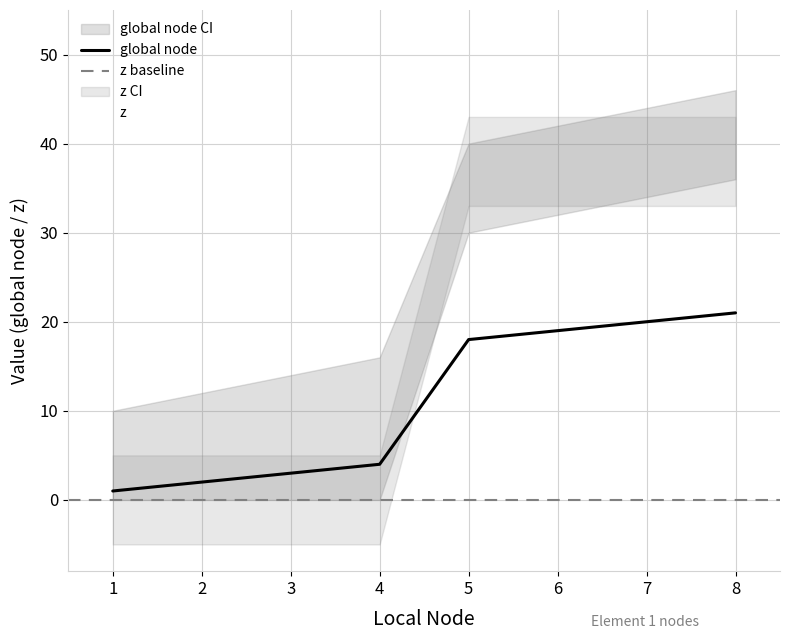

Is it true that global node equals 1 at 1?

True